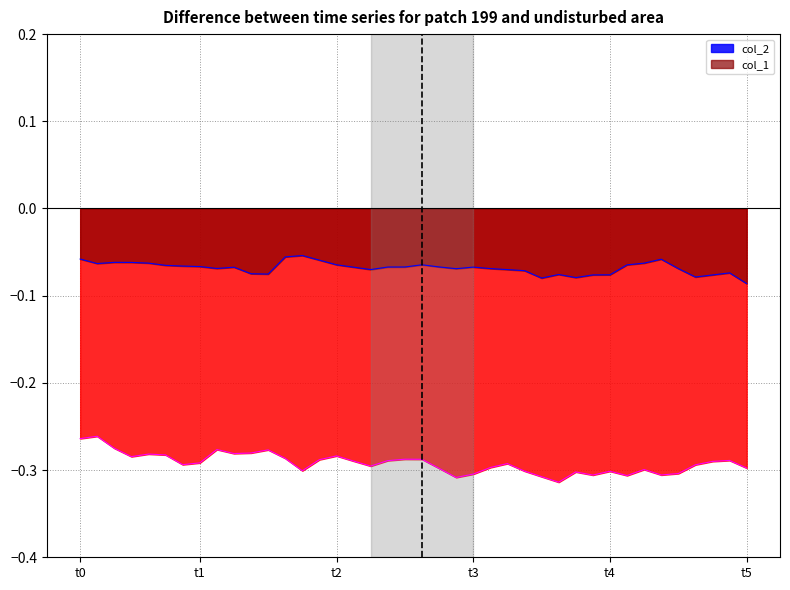

What is the highest value of the col_1 series?

-0.1